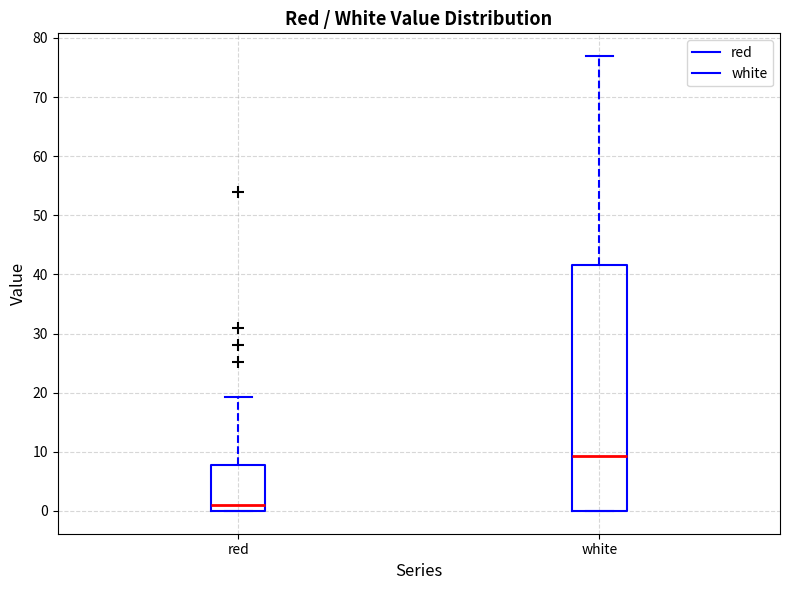

Reading left to right, transcribe this box plot: for each box, give where its median line is, the range the box spans, and where its two whiskers end, as read against the y-axis. The values are not printed on the chart, so give them approximately, as read against the axis.

red: median 1, box 0 to 8, whiskers 0 to 19
white: median 9, box 0 to 42, whiskers 0 to 77